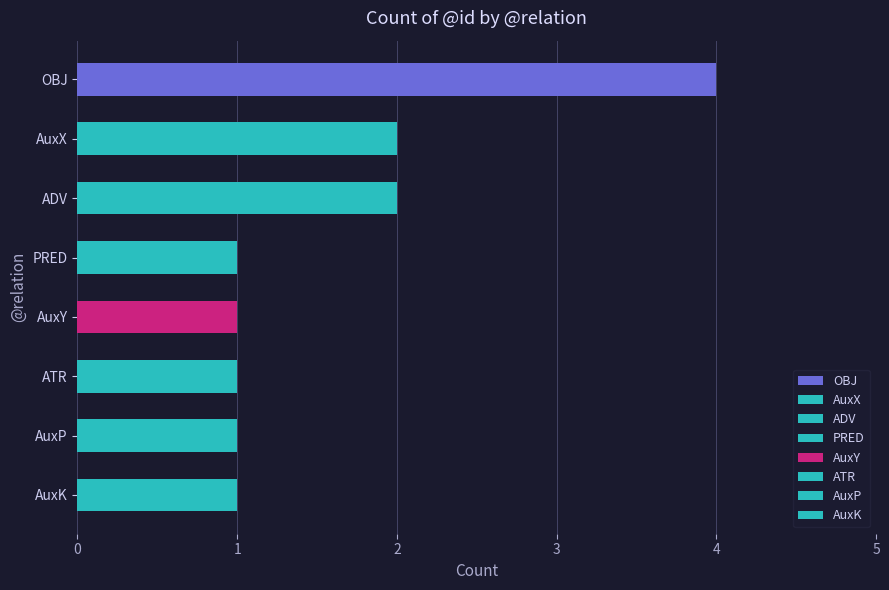

How many data points are above 1?

3